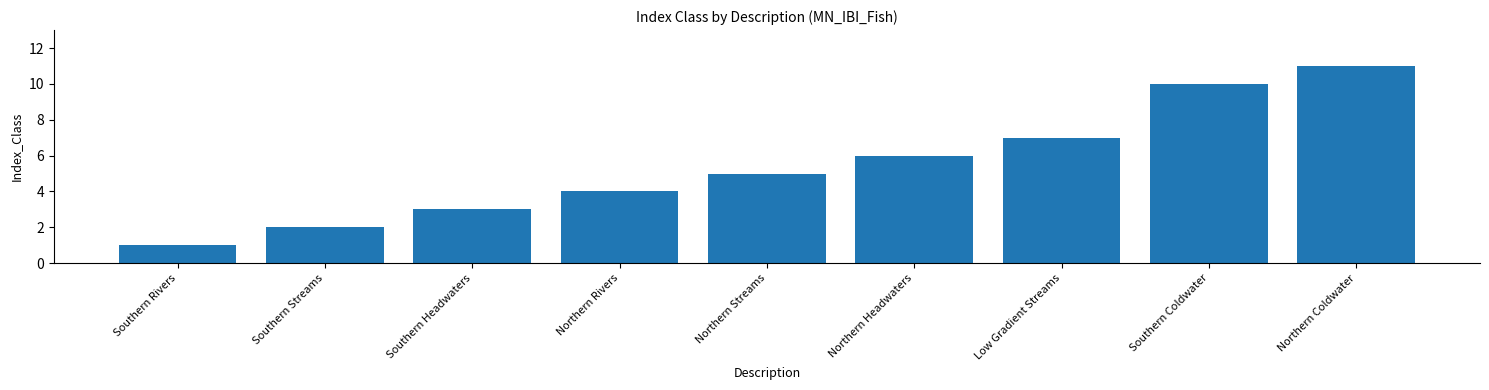

What is the value of the 6th bar from the left?

6